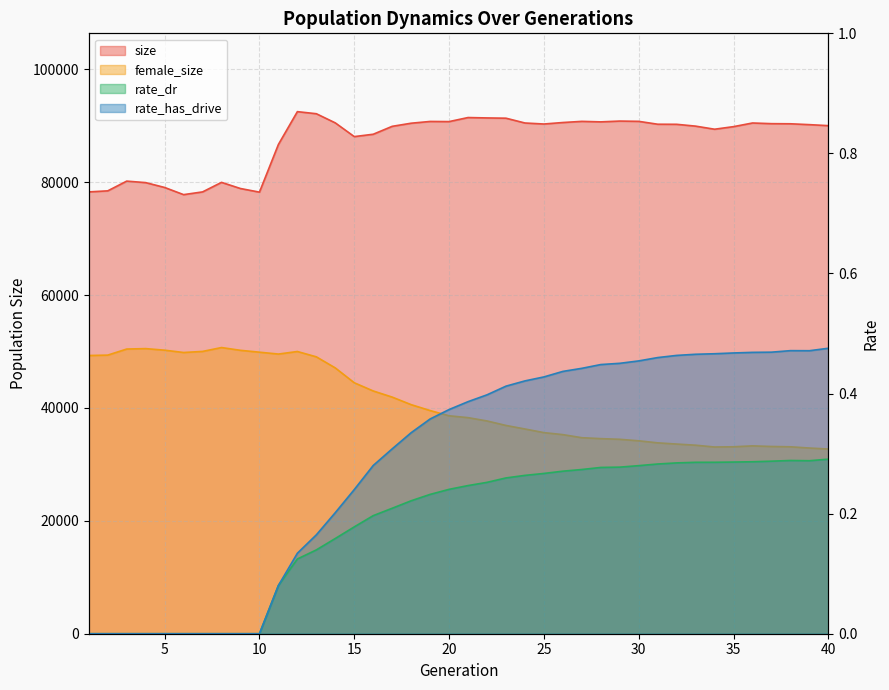

Read the rate_dr value at 28.

0.3